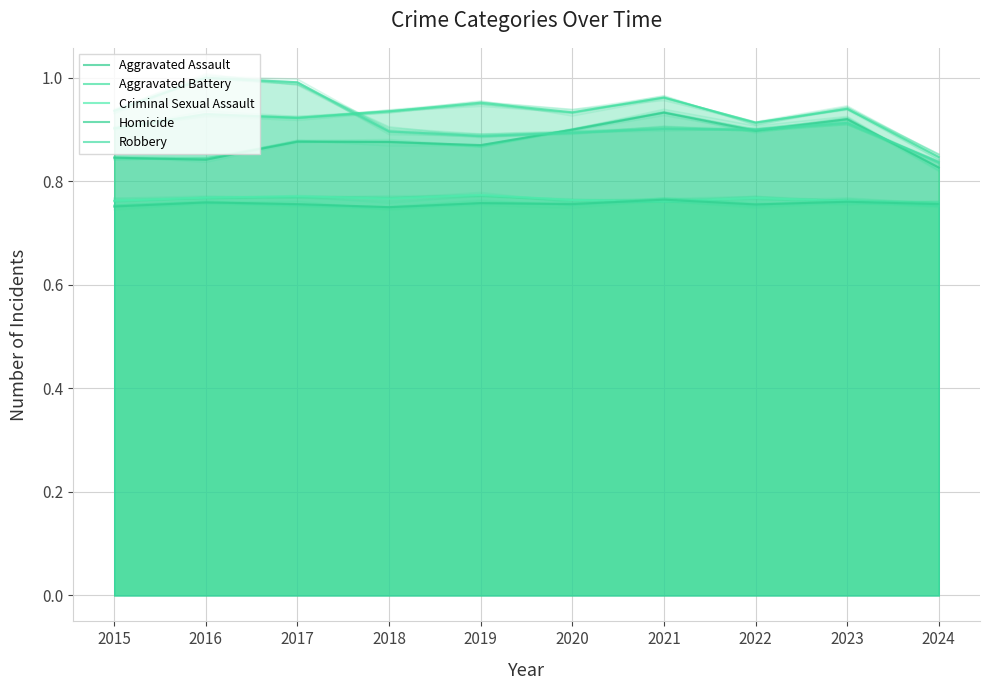

Which category has the lowest value across all series?

2018